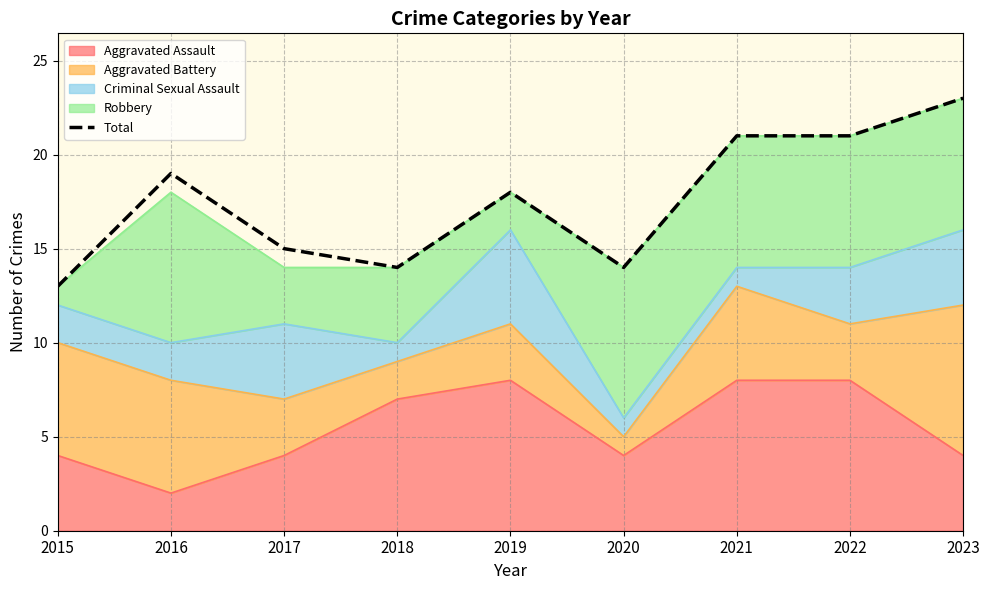

What is the minimum value shown in the chart?

13